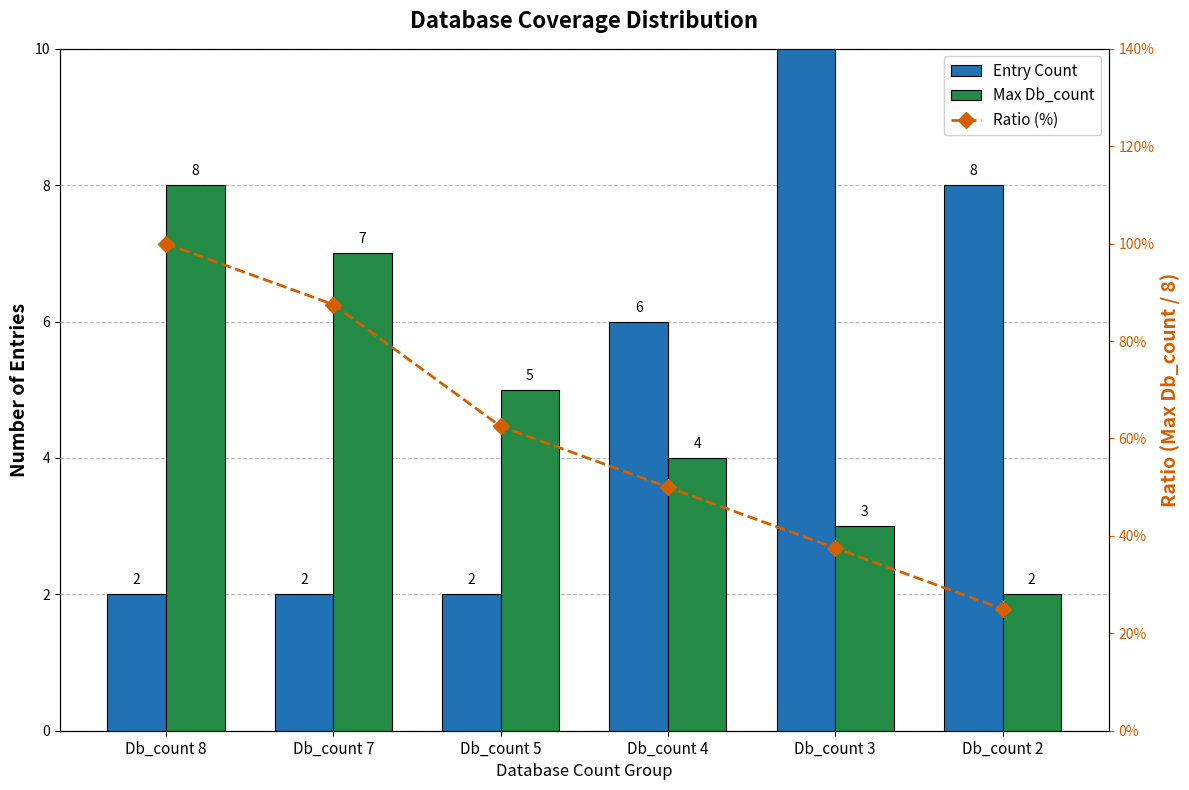

Reading right to left, list all the values displayed in this chart.

Entry Count: 8.0	14.0	6.0	2.0	2.0	2.0
Max Db_count: 2.0	3.0	4.0	5.0	7.0	8.0
Ratio (%): 0.2	0.4	0.5	0.6	0.9	1.0